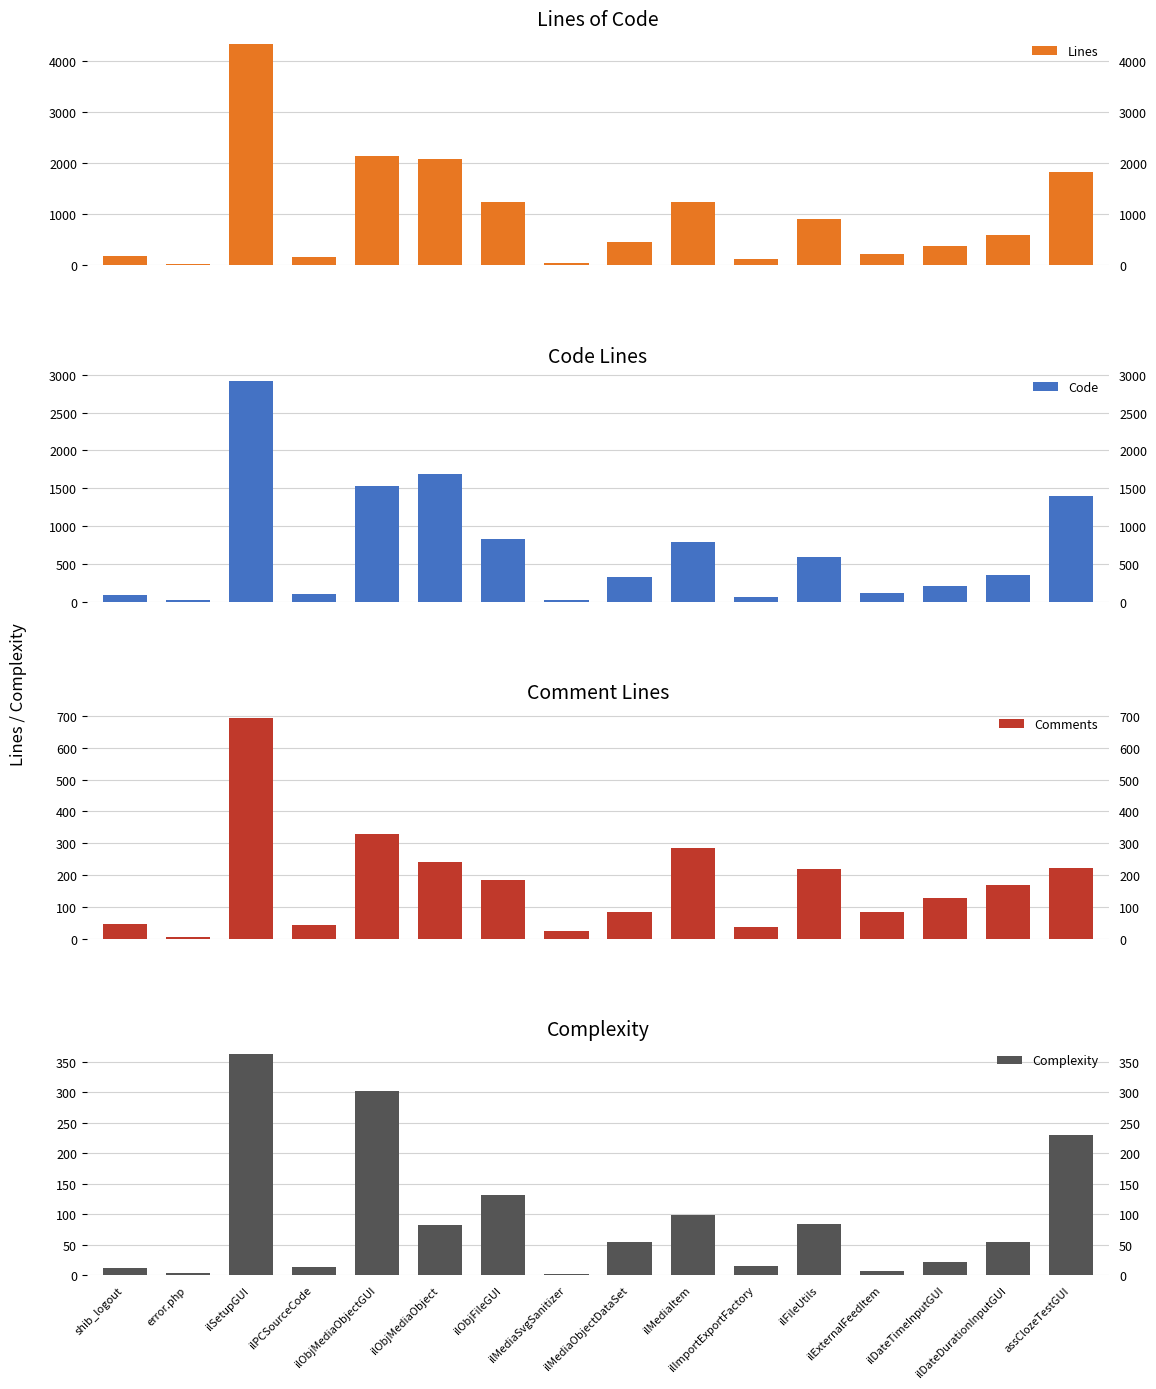

What is the total value across all series at ilDateDurationInputGUI?

1167